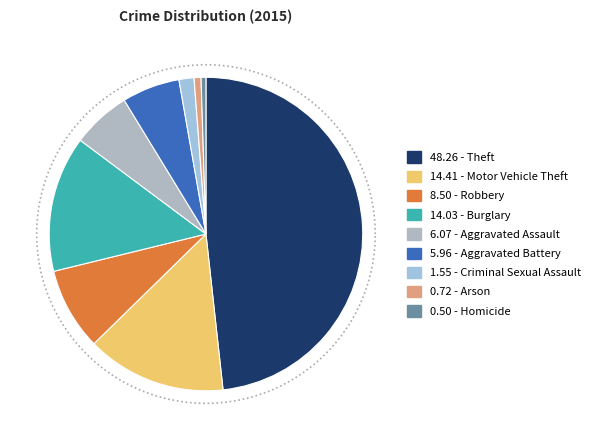

To the nearest percent, what is the combined percentage of Robbery and Aggravated Battery?

14%